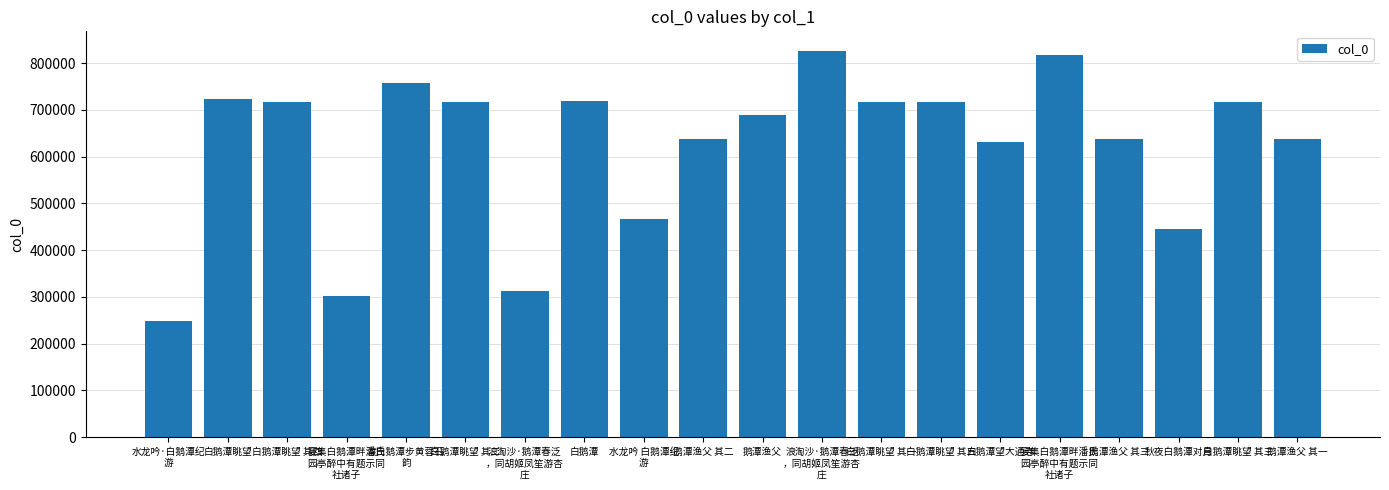

What is the sum of all values?

12428696